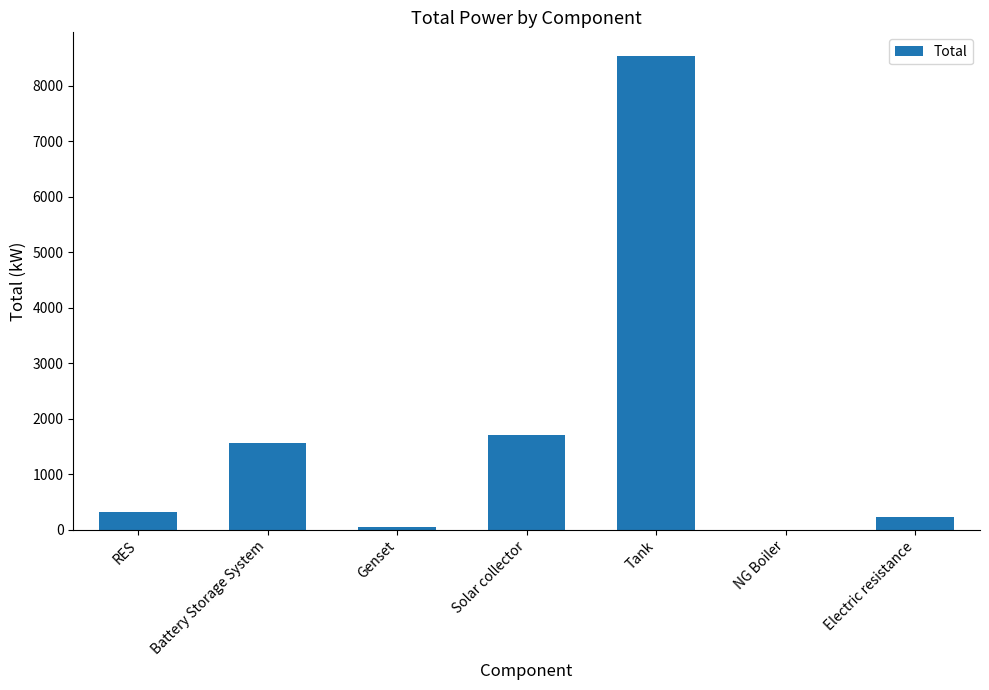

True or false: the data shows 8533.7 at Tank.

True